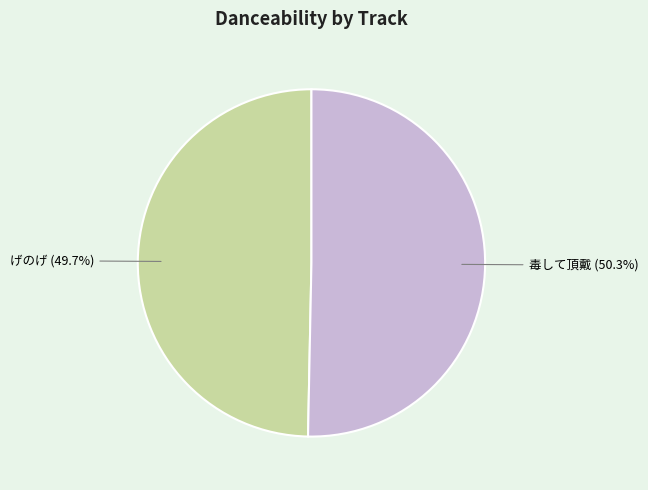

True or false: げのげ accounts for 36% of the total.

False